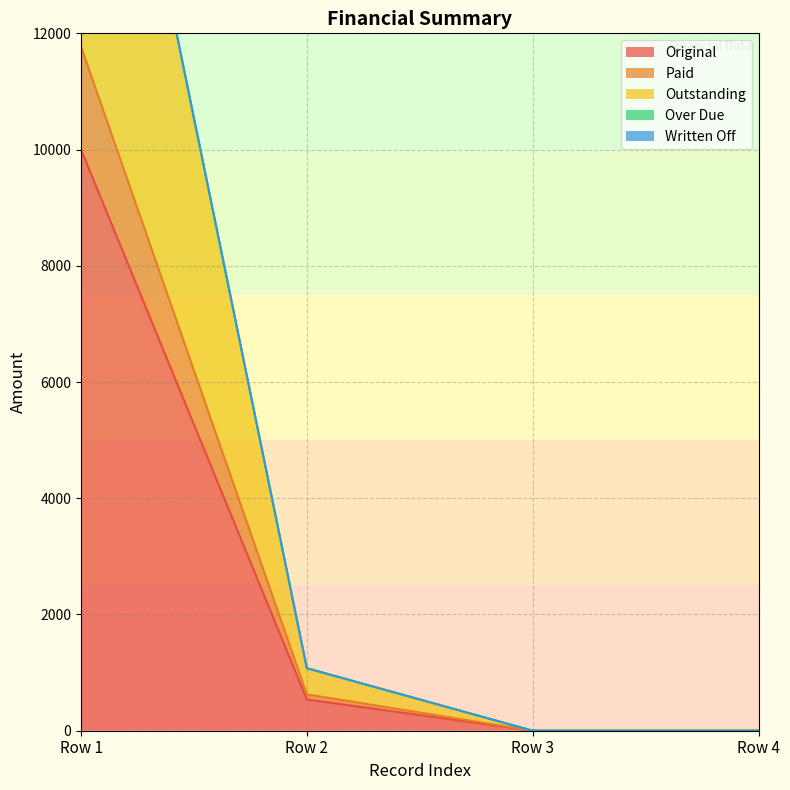

True or false: Outstanding has a value of 20000.0 at 0.

True